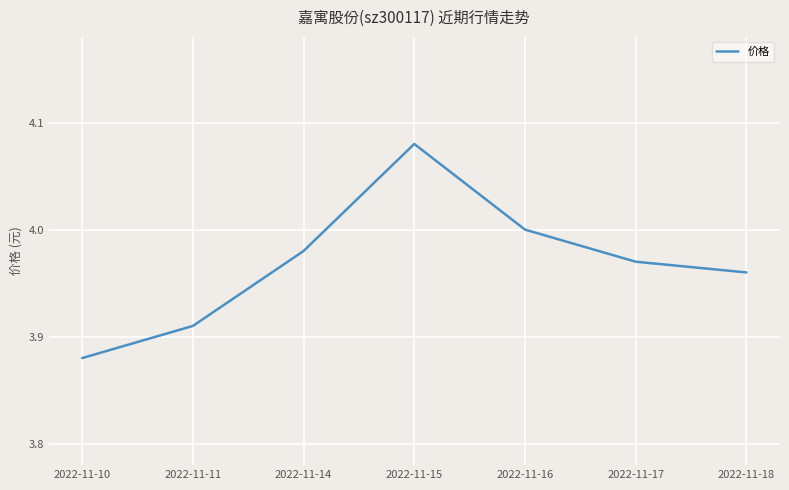

The value at 2022-11-18 is 4.0. True or false?

True